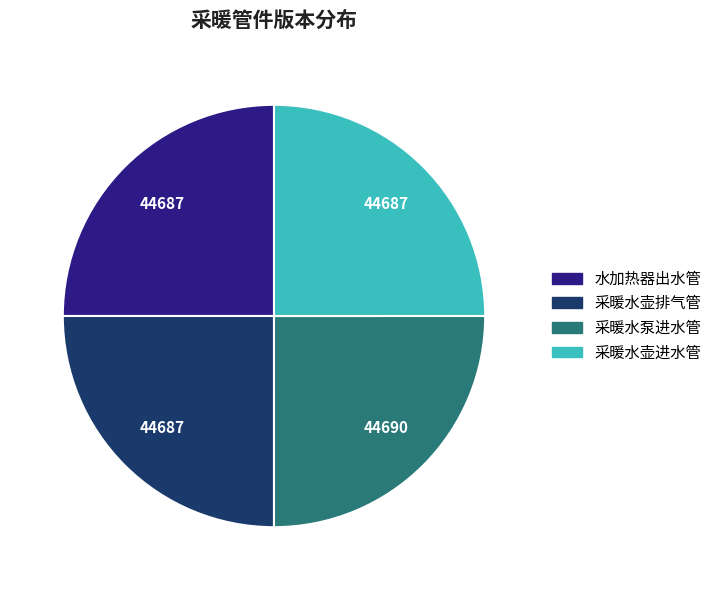

Is it true that 采暖水泵进水管 is 25% of the pie?

True